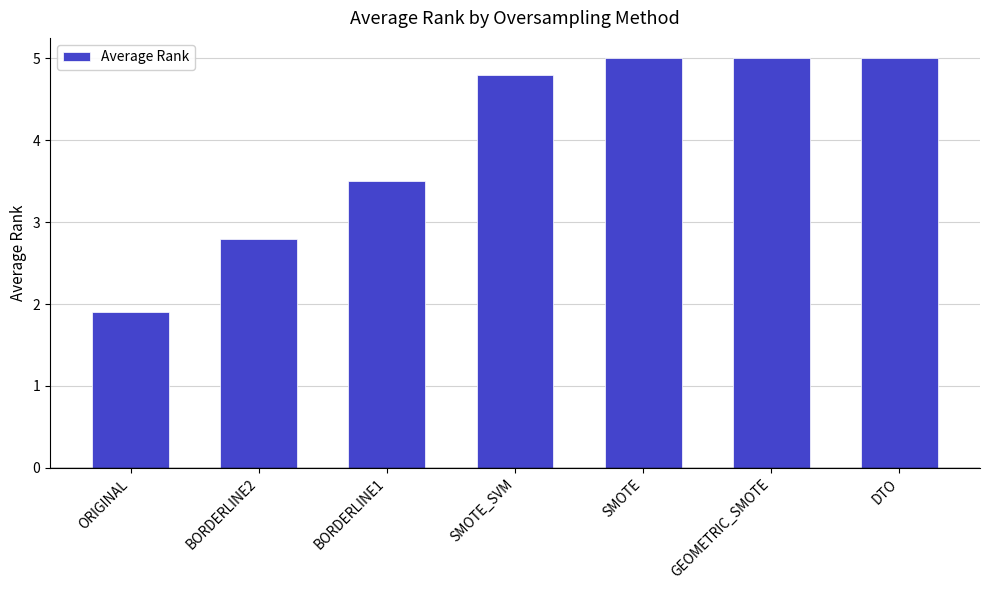

What is the difference between the maximum and minimum values?

3.1